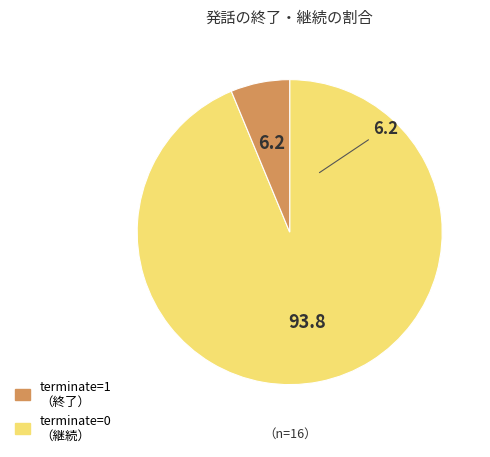

Does any single category account for the majority?

Yes